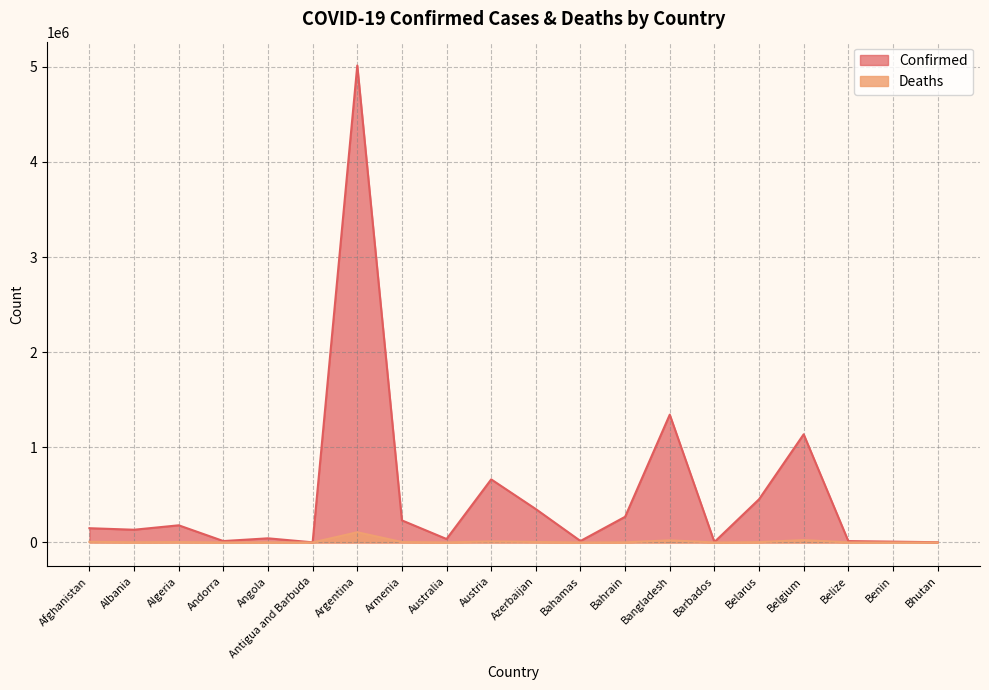

At which label is Confirmed closest to 2507041?

Bangladesh